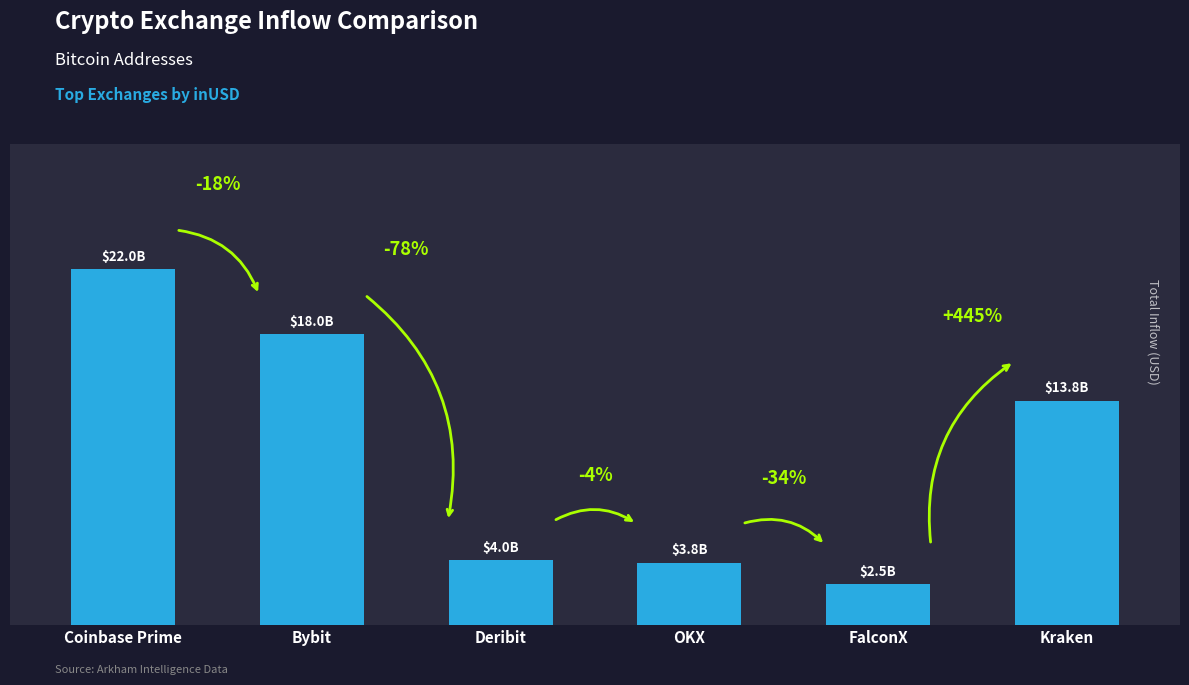

Rank the categories by value from highest to lowest.

Coinbase Prime, Bybit, Kraken, Deribit, OKX, FalconX